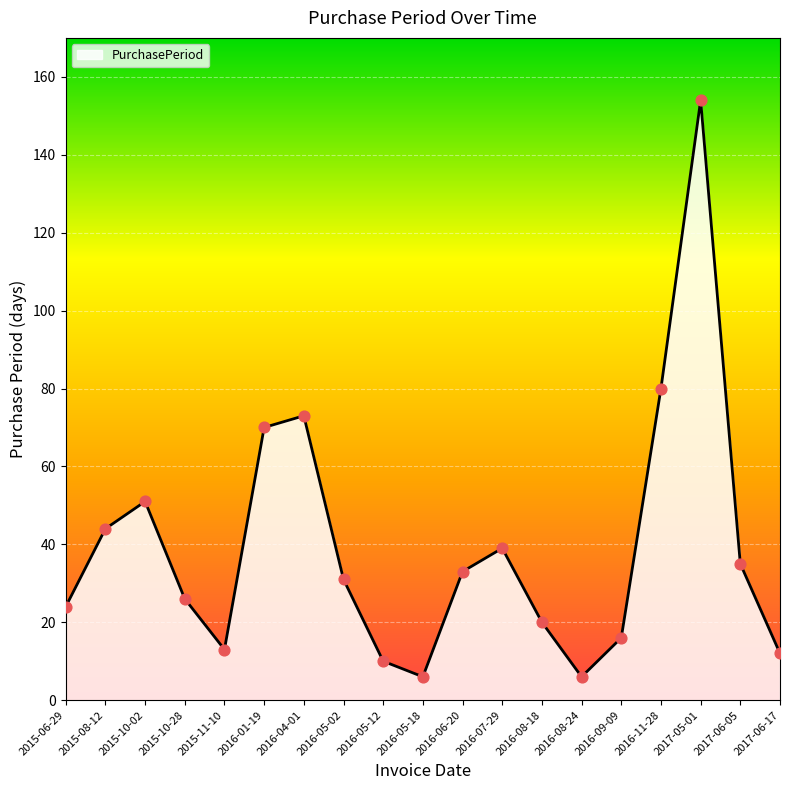

Which has a higher value, 2015-10-02 or 2016-08-24?

2015-10-02